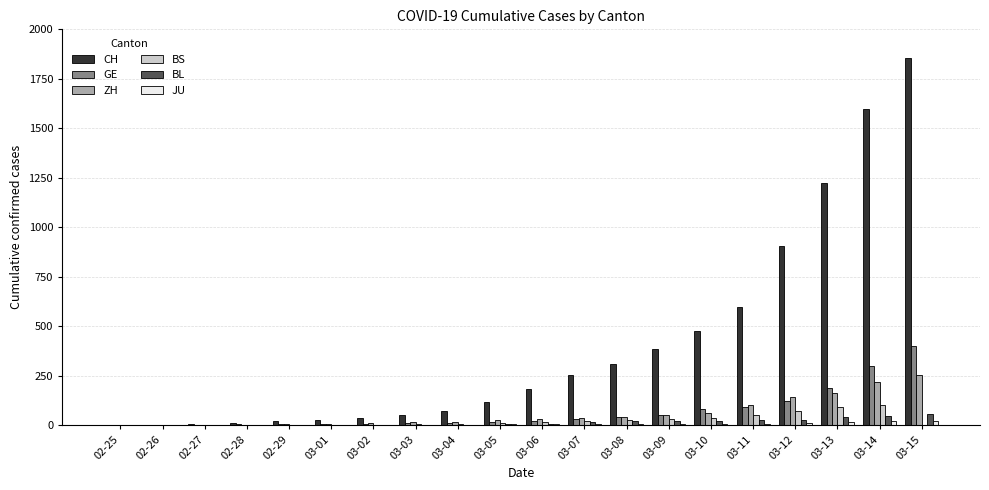

At which category is the sum across all series the highest?

03-15